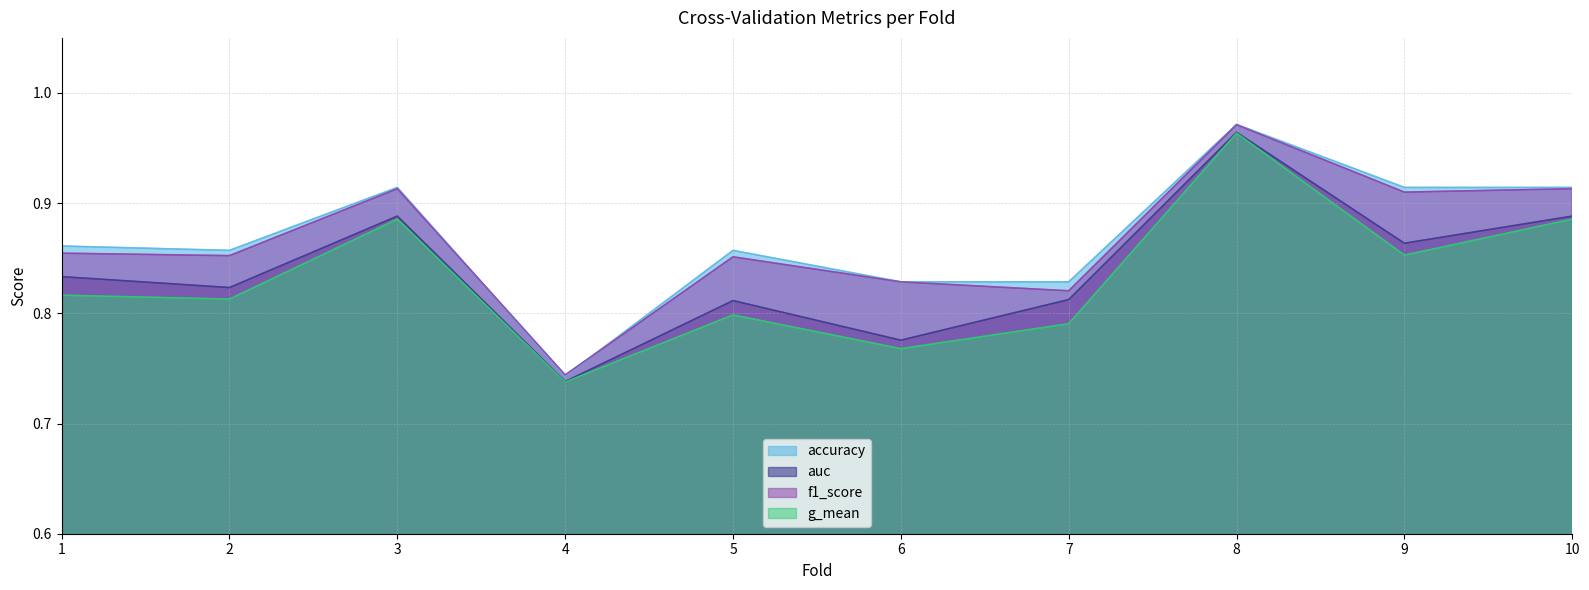

Is it true that accuracy equals 0.9 at 1?

True